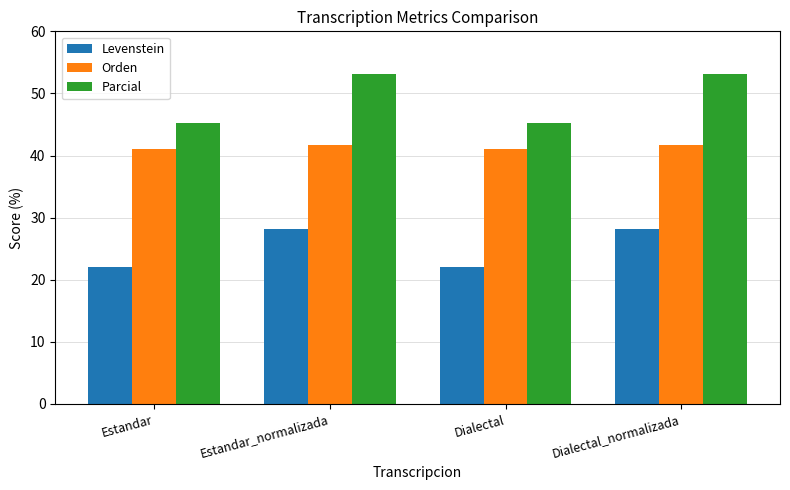

What is the difference between the highest and lowest values at Estandar_normalizada?

25.0